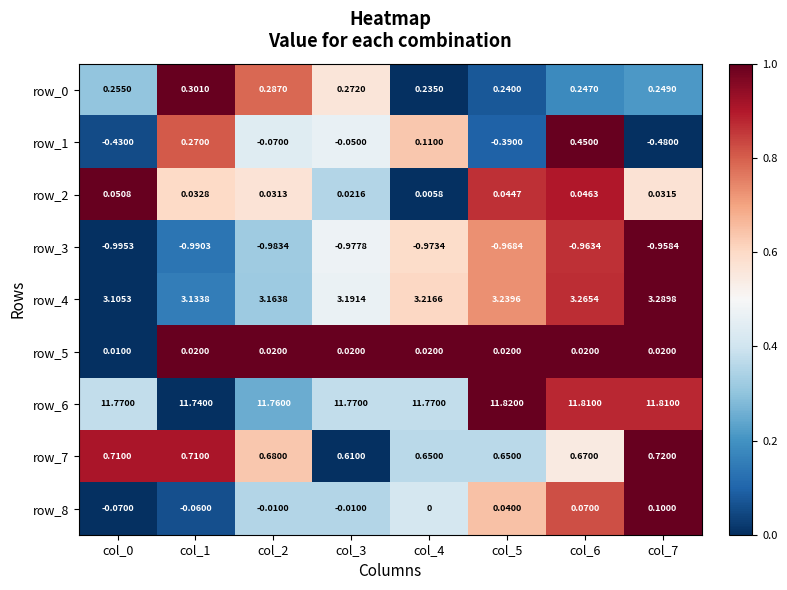

Count the number of data series in this chart.

9